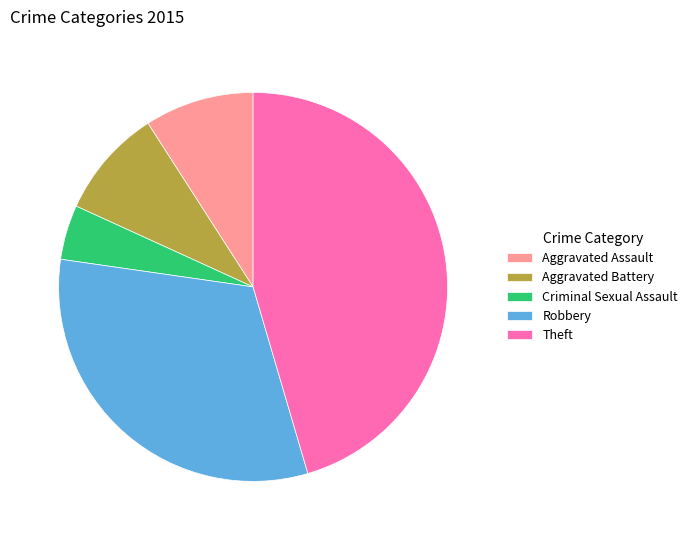

What is the smallest slice in the pie chart?

Criminal Sexual Assault